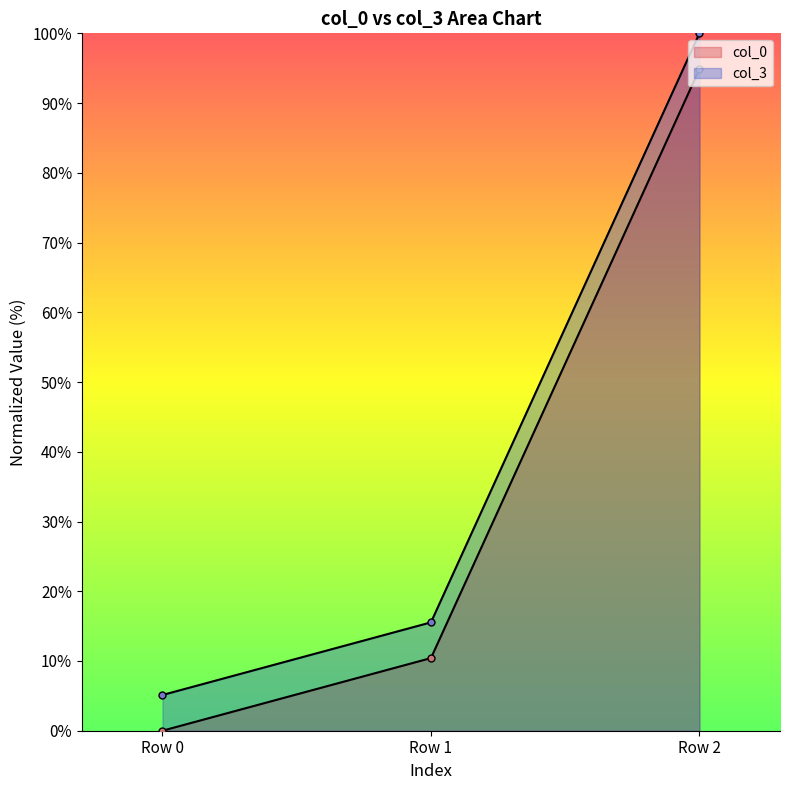

Reading left to right, transcribe all the data shown in this chart.

col_0: 0.0	10.4	94.9
col_3: 5.1	15.5	100.0